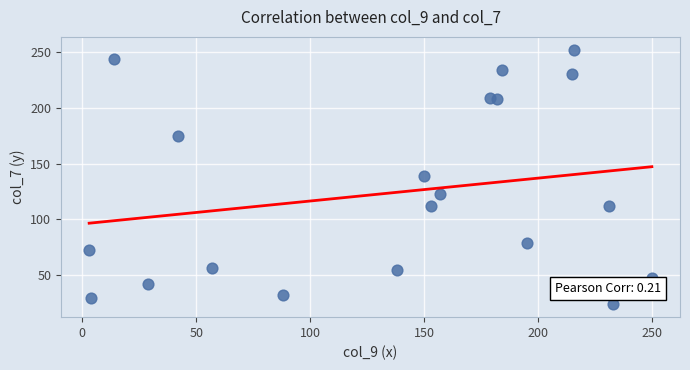

What is the range of Y values (max minus min)?

228